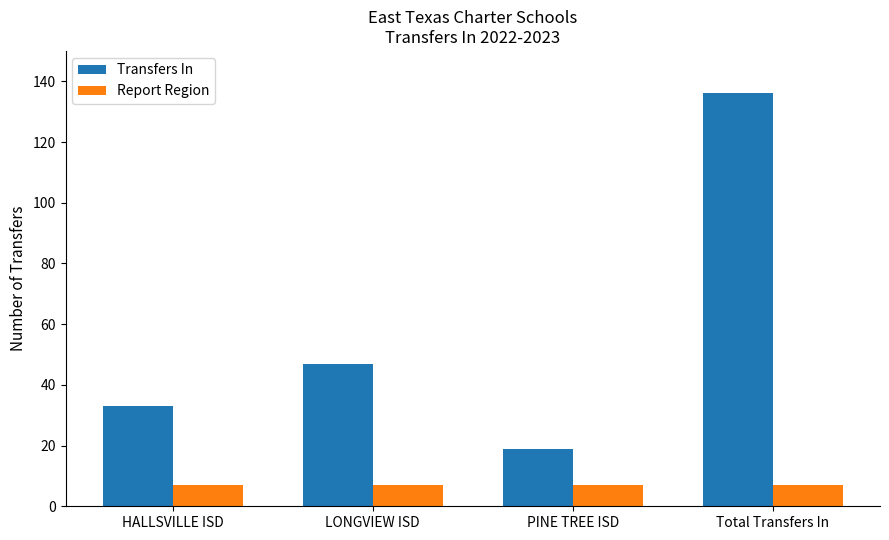

Which label corresponds to the largest value in the chart?

Total Transfers In